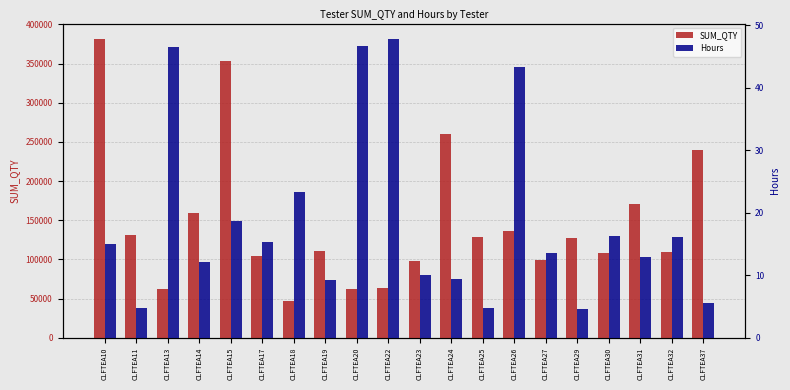

What are all the series names shown in the legend?

SUM_QTY, Hours